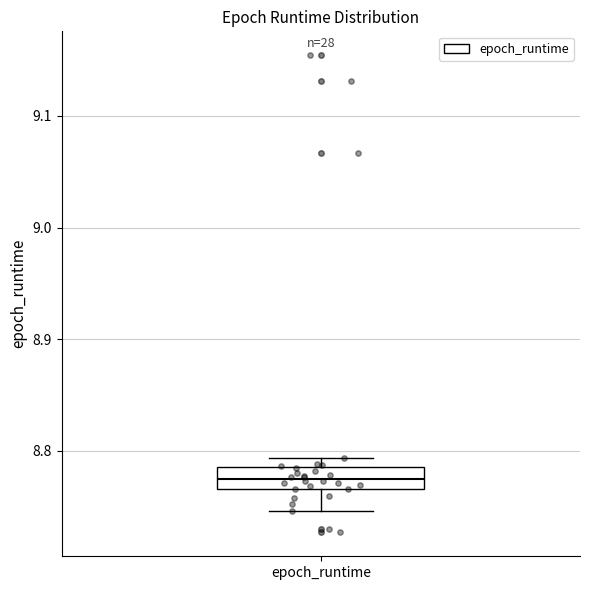

Read this box plot against the y-axis: the position of the median line, the range covered by the box, and the ends of both whiskers. The values are not printed on the chart, so give them approximately, as read against the axis.

median 8.78, box 8.77 to 8.79, whiskers 8.75 to 8.79 (just above the box's upper edge)